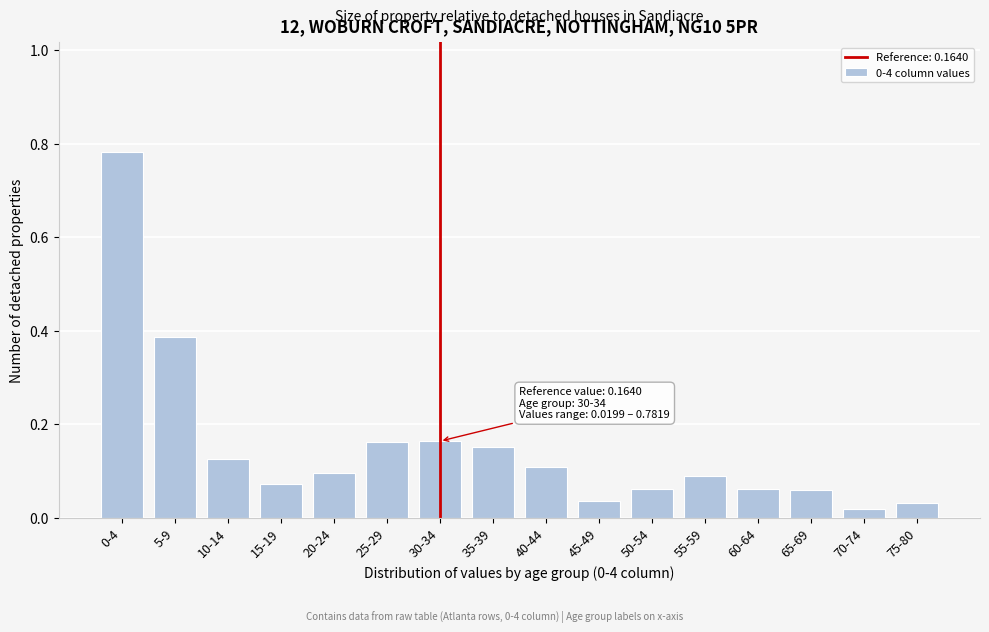

What is the label of the 8th bar from the right?

40-44